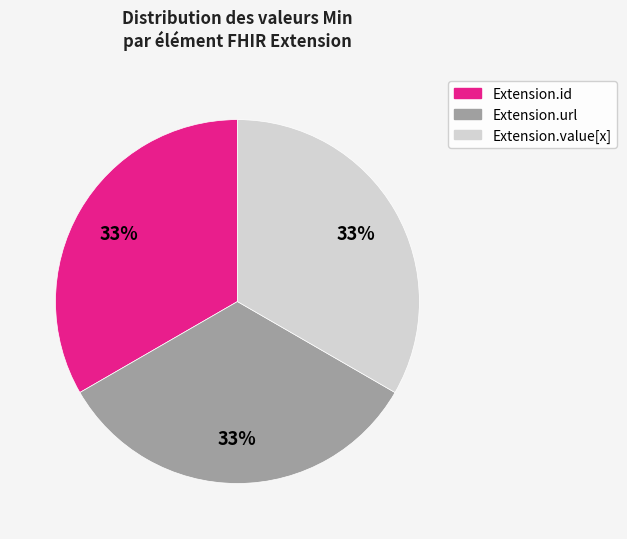

To the nearest percent, what is the average slice percentage?

33%